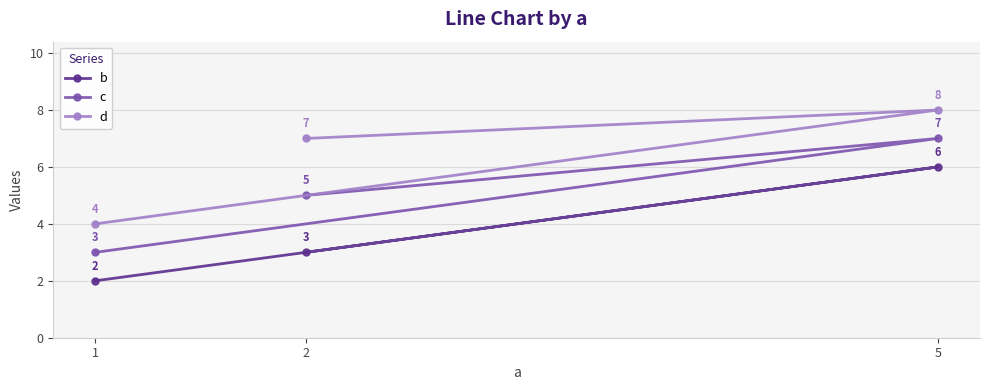

True or false: d has a value of 8 at 5.

True